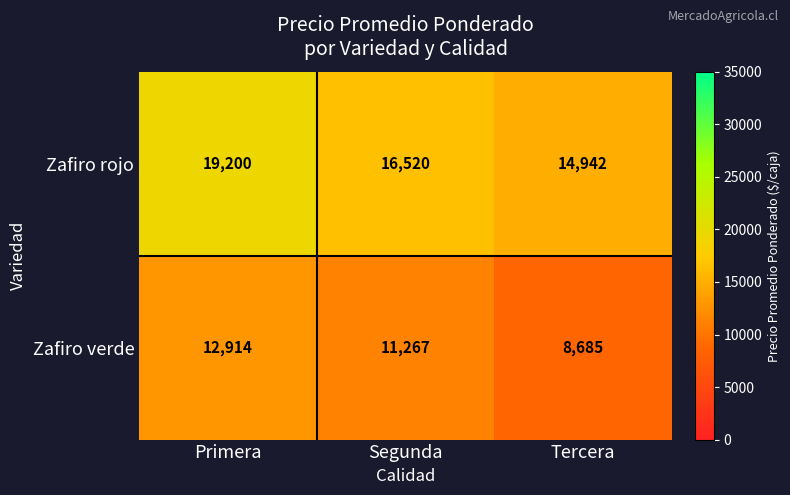

The value of Zafiro verde at Tercera is 15294. True or false?

False